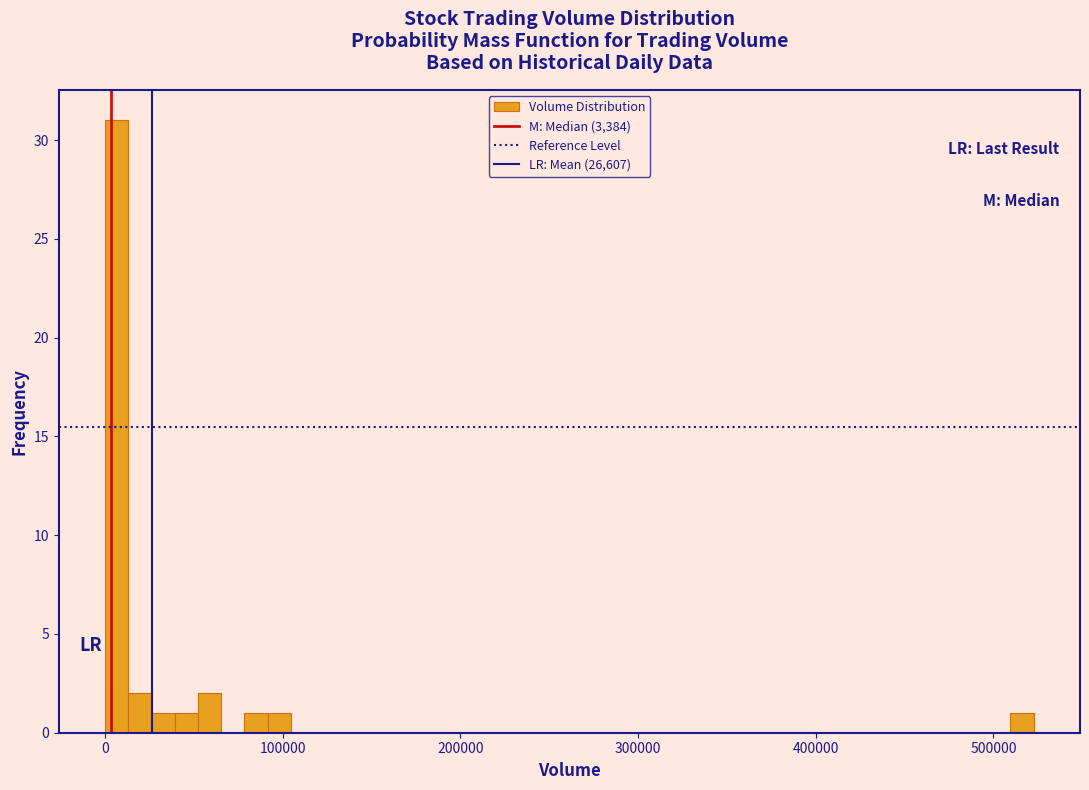

Read against the x-axis, roughly where is the centre of the tallest bar?

10000